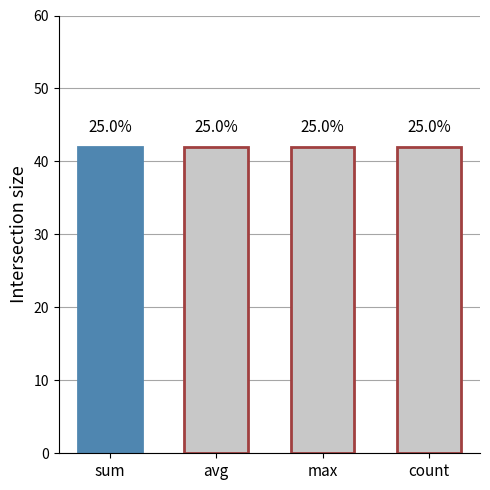

What is the label of the 3rd bar from the left?

max